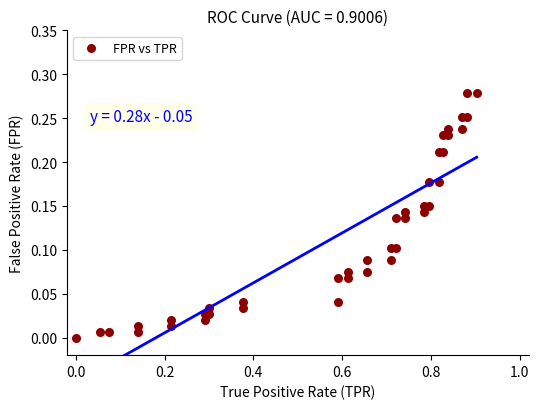

What is the range of X values (max minus min)?

0.9